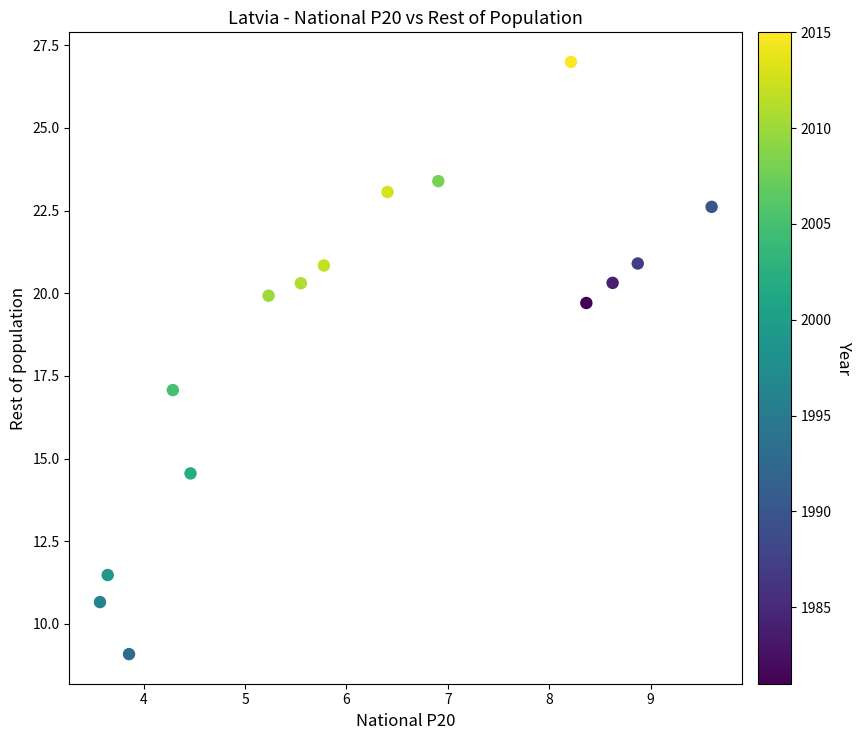

What Y value in the scatter plot is closest to 18?

17.1